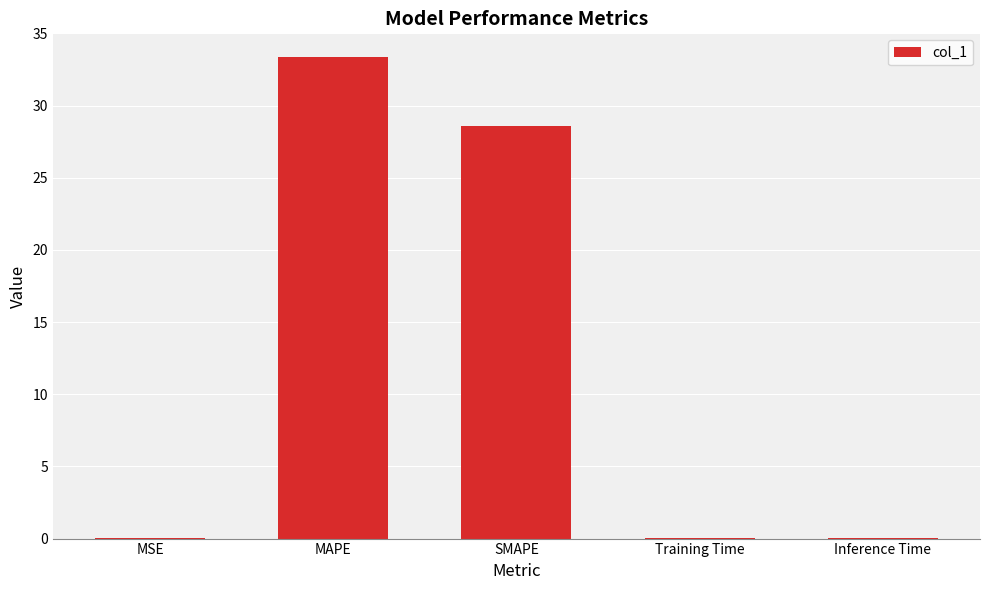

Which category has the highest value across all series?

MAPE